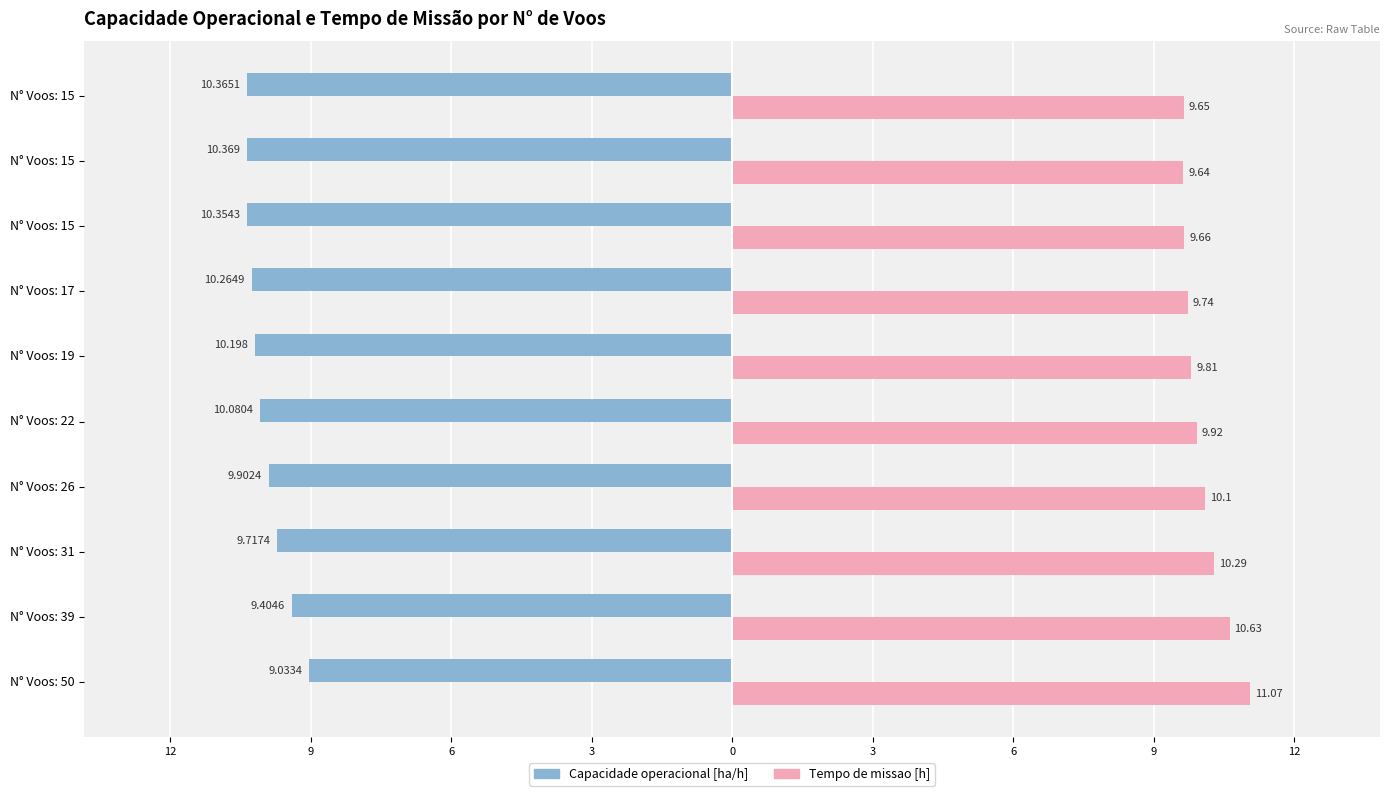

What are all the series names shown in the legend?

Capacidade operacional [ha/h], Tempo de missao [h]